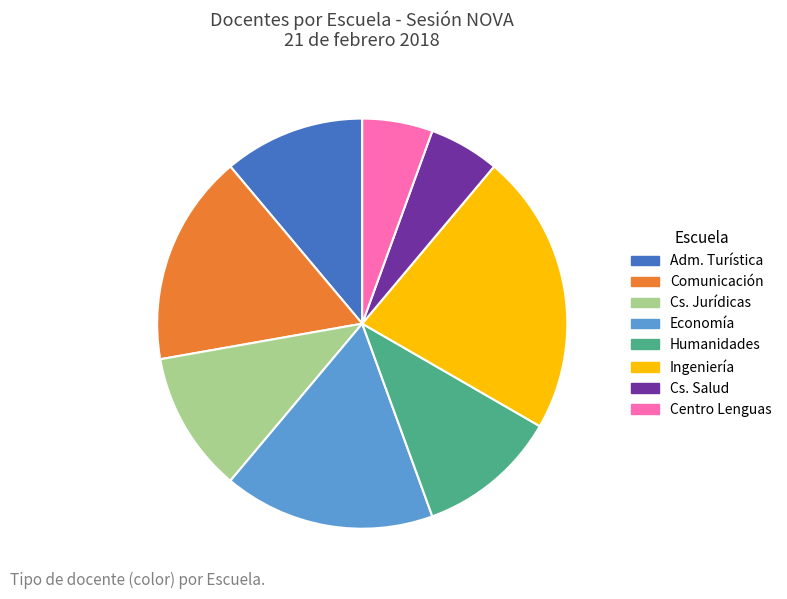

Does any single category account for the majority?

No